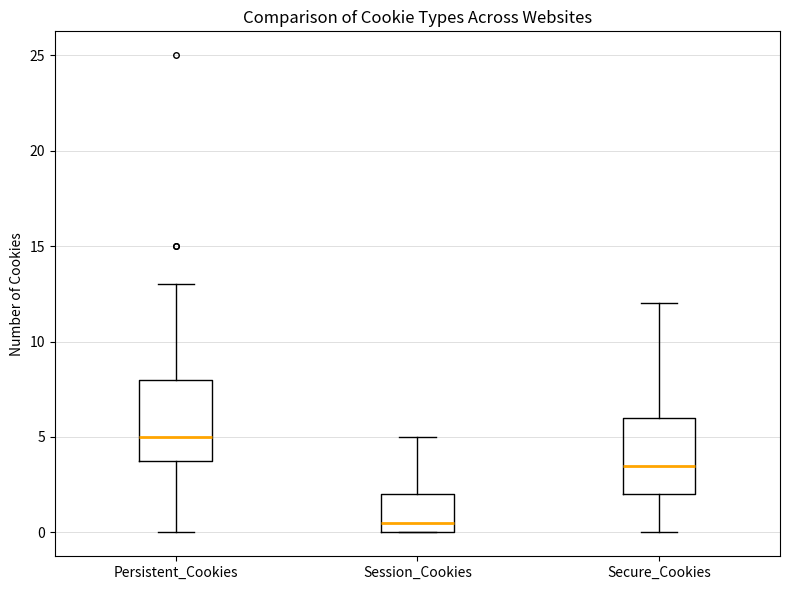

Reading left to right, read every box against the y-axis: the position of its median line, the range the box covers, and the ends of its whiskers. The values are not printed on the chart, so give them approximately, as read against the axis.

Persistent_Cookies: median 5.0, box 4.0 to 8.0, whiskers 0.0 to 13.0
Session_Cookies: median 0.5, box 0.0 to 2.0, whiskers 0.0 to 5.0
Secure_Cookies: median 3.5, box 2.0 to 6.0, whiskers 0.0 to 12.0